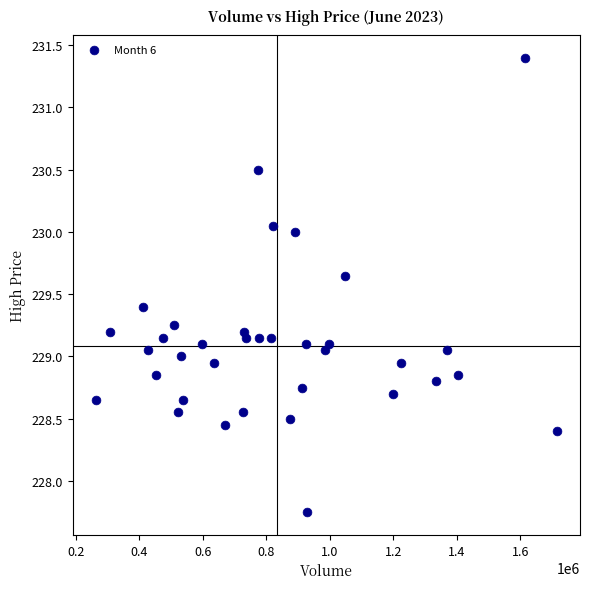

What is the range of X values (max minus min)?

1453298.0